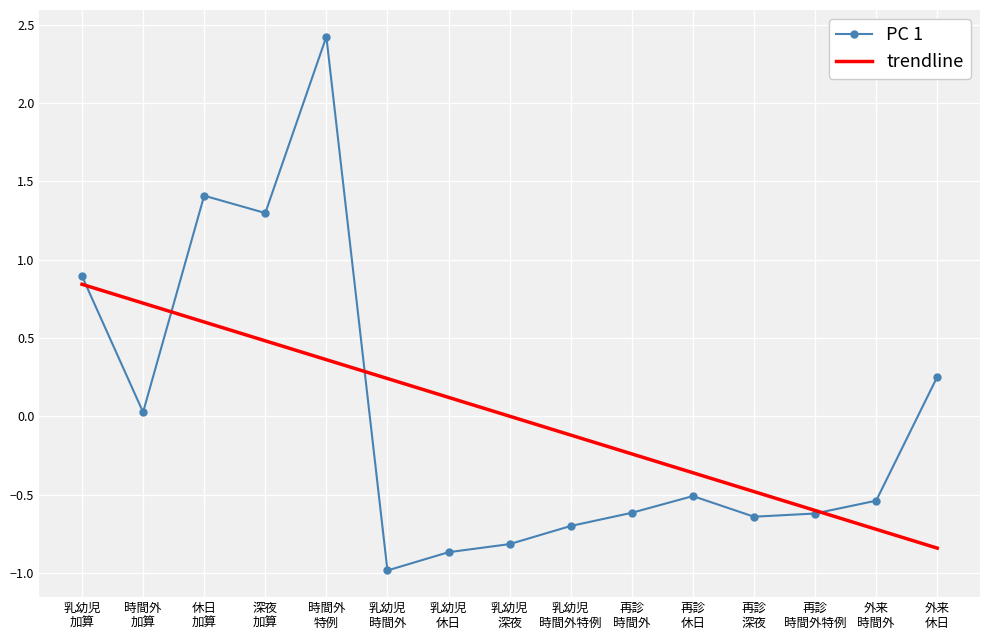

How many values in PC 1 are above zero?

6